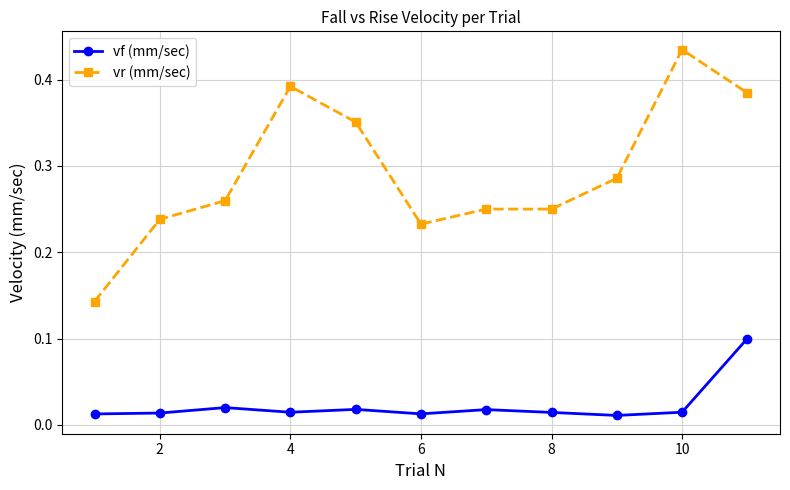

True or false: vf (mm/sec) and vr (mm/sec) intersect in this chart.

False